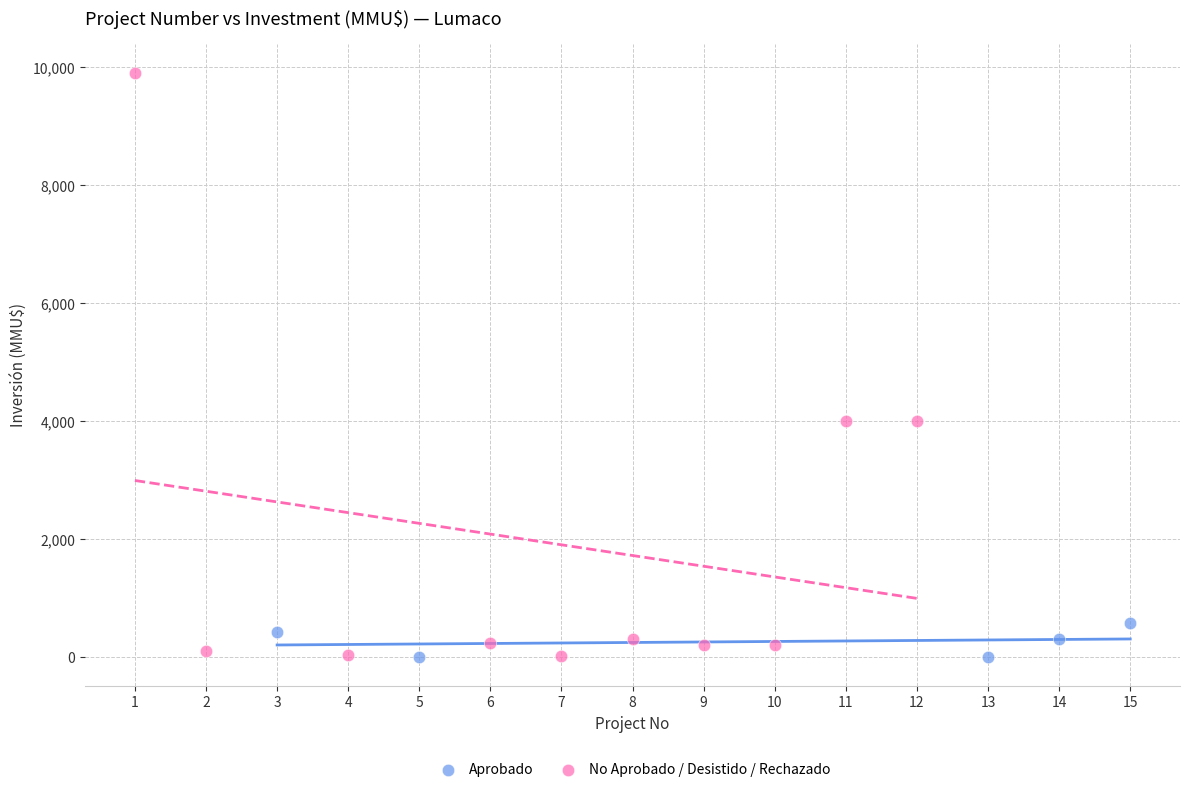

What are all the series names shown in the legend?

Aprobado, No Aprobado / Desistido / Rechazado